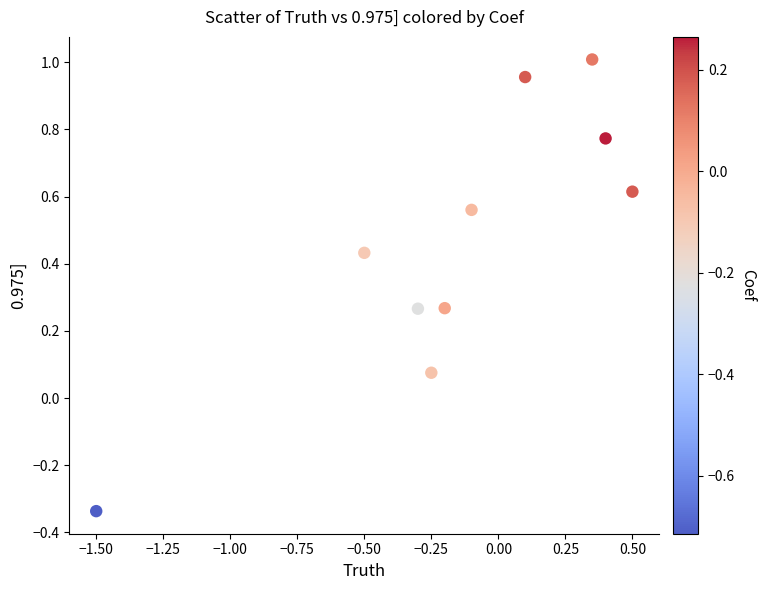

What is the average Y value?

0.5